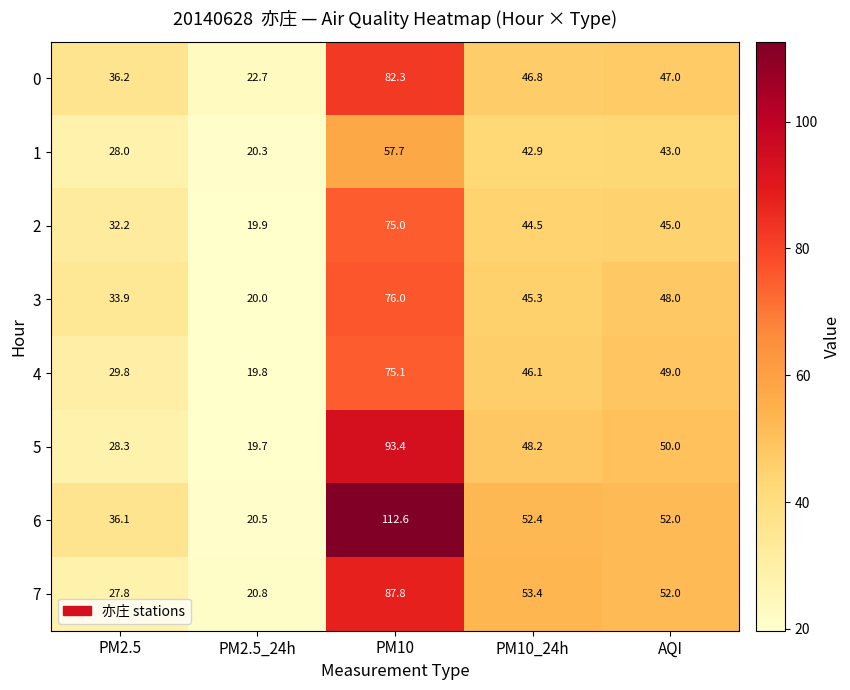

At which category is the sum across all series the highest?

PM10